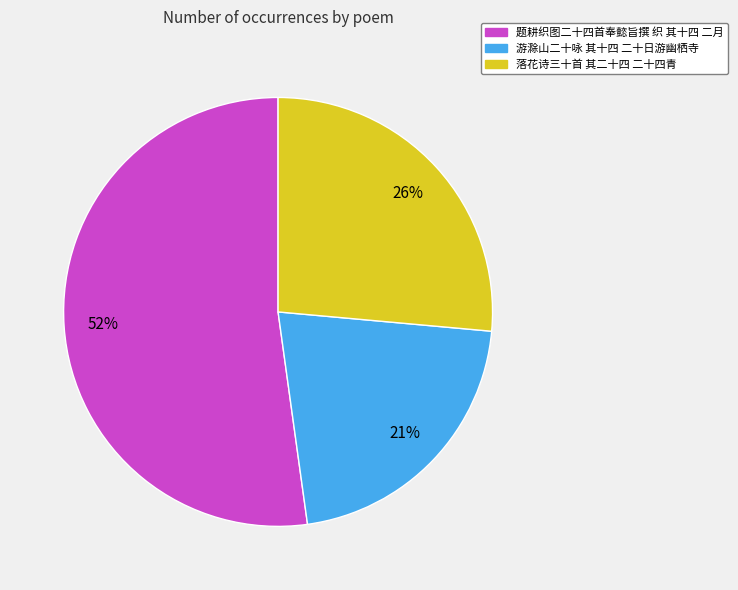

To the nearest percent, what portion does 游滁山二十咏 其十四 二十日游幽栖寺 represent?

21%